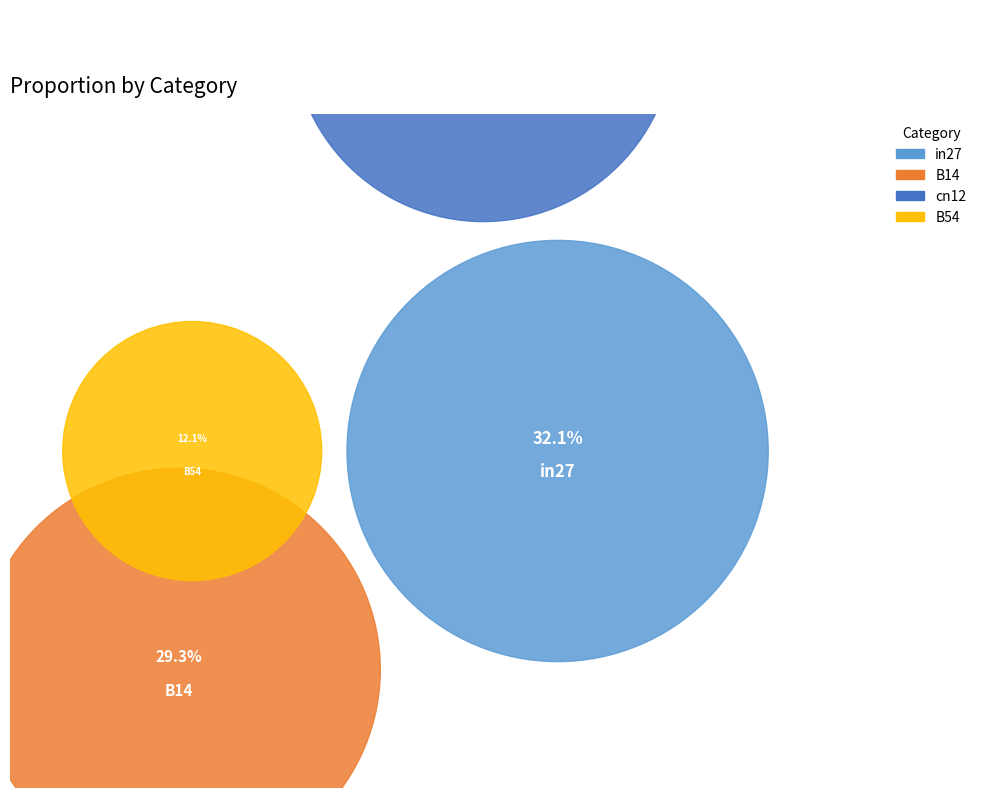

What is the largest slice in the pie chart?

in27